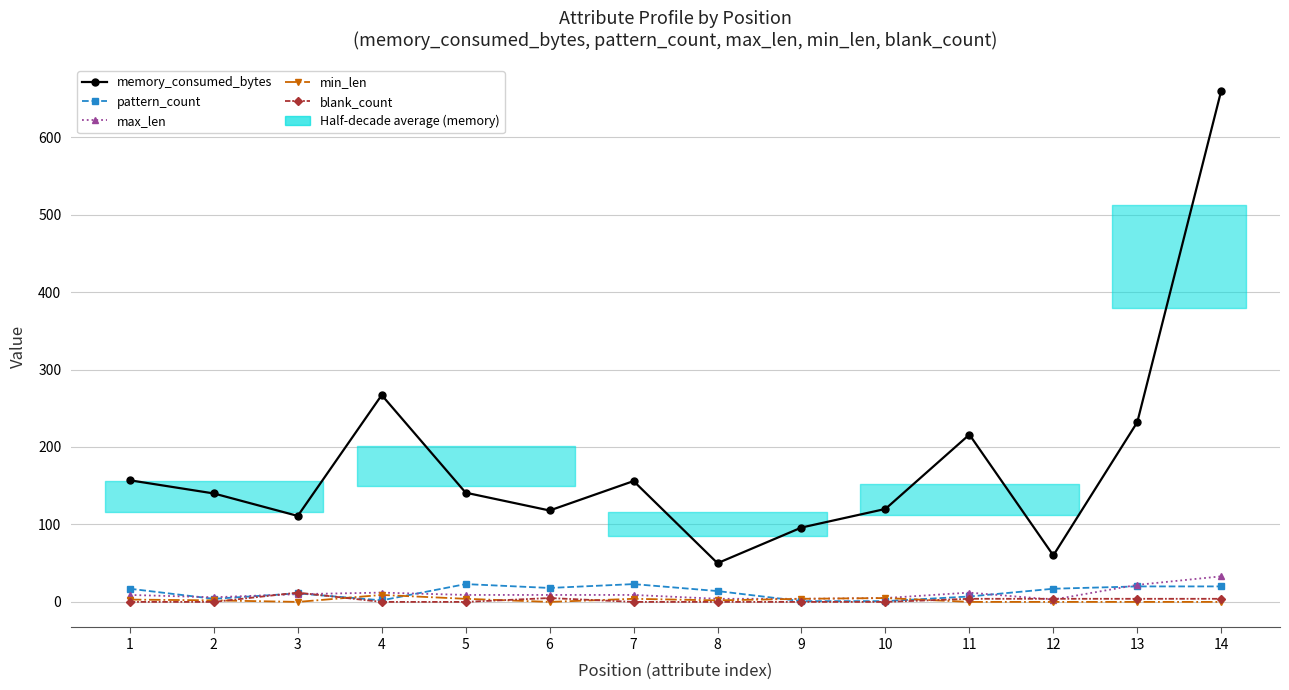

Between 10 and 13, which series saw the biggest shift?

memory_consumed_bytes